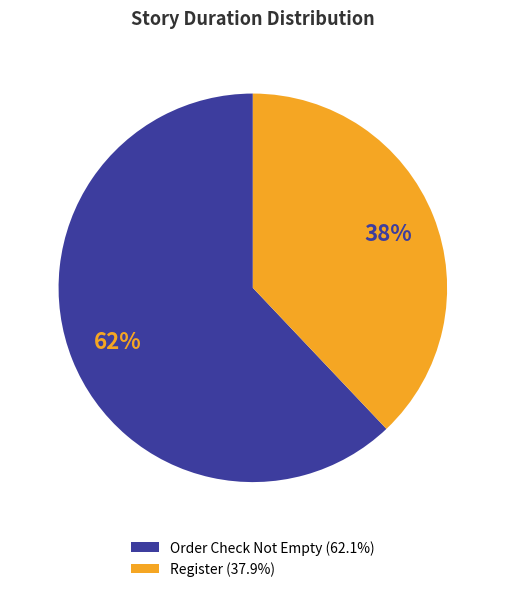

True or false: Order Check Not Empty accounts for 62% of the total.

True